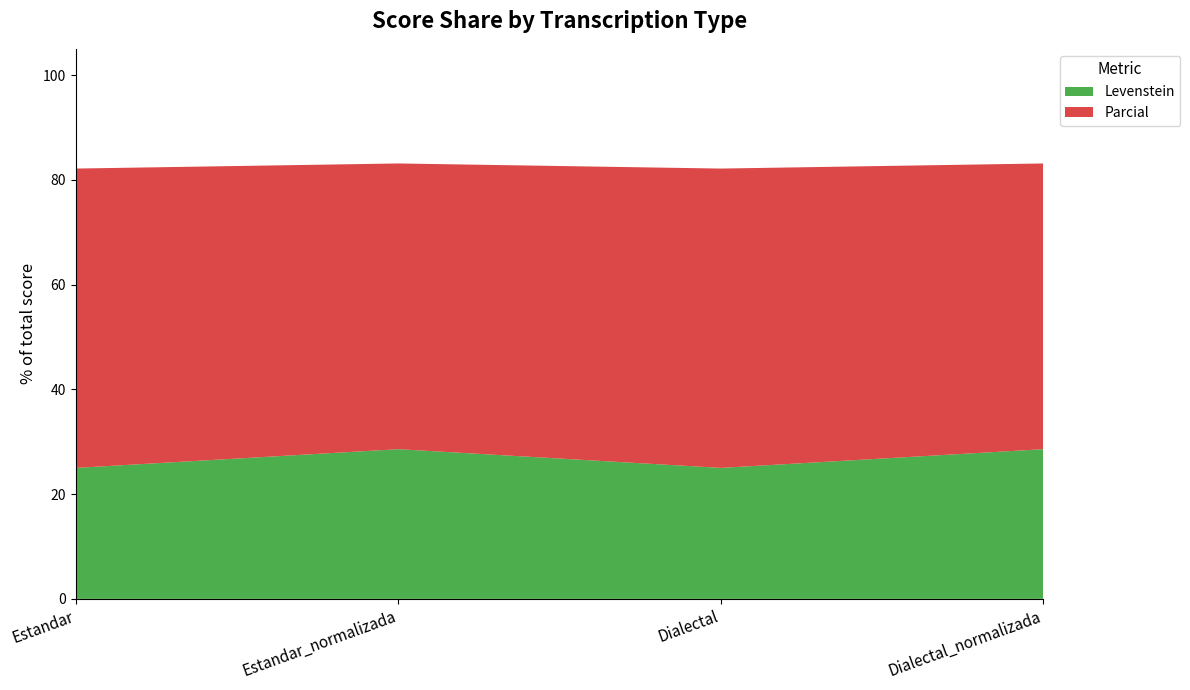

Reading left to right, extract all data points from this chart.

Levenstein: Estandar=25.0	Estandar_normalizada=28.6	Dialectal=25.0	Dialectal_normalizada=28.6
Parcial: Estandar=57.1	Estandar_normalizada=54.5	Dialectal=57.1	Dialectal_normalizada=54.5